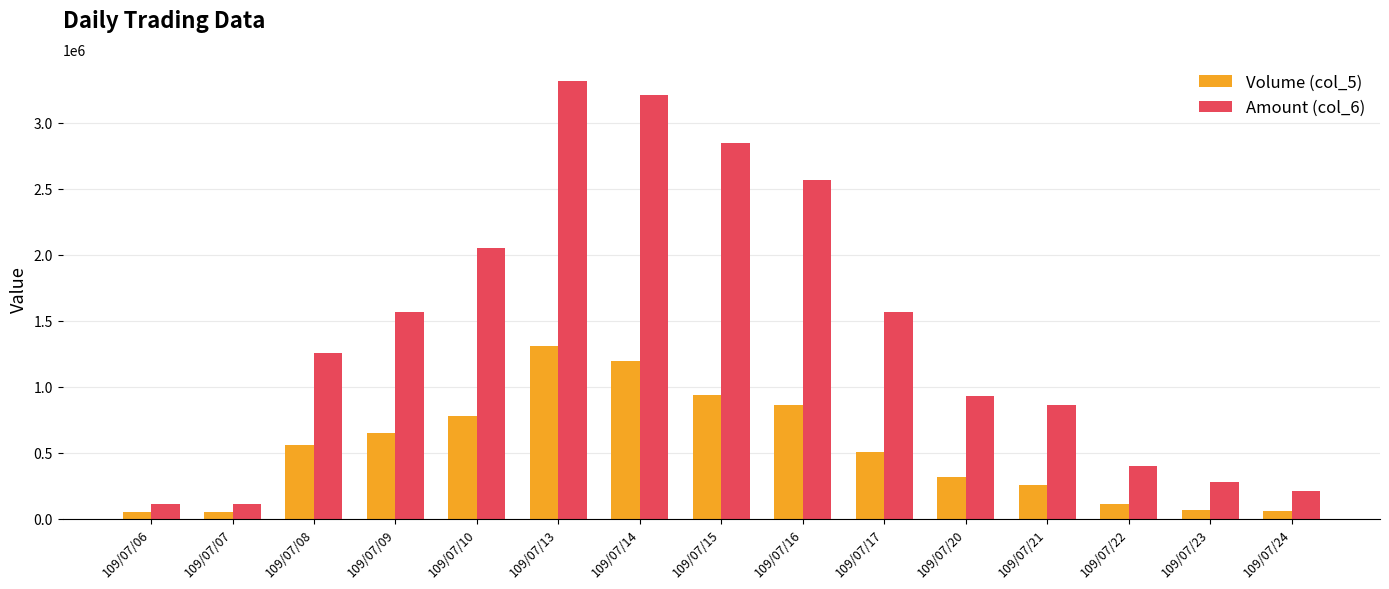

At which label does Amount (col_6) reach its peak?

109/07/13